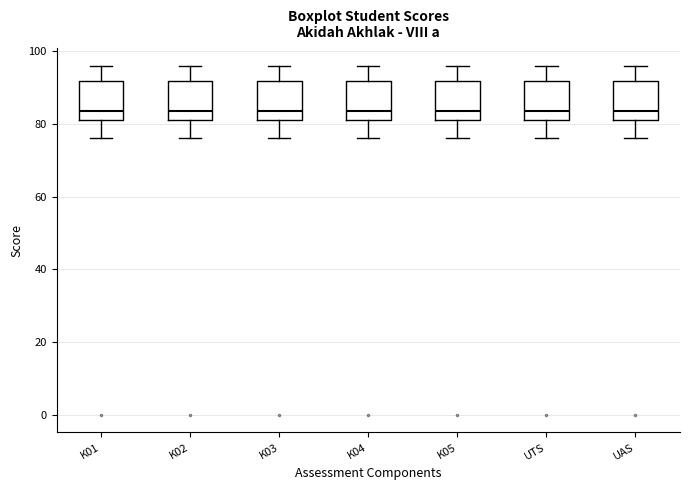

Where is the upper edge of the box for K03 on the y-axis? The values are not printed on the chart, so give them approximately, as read against the axis.

92